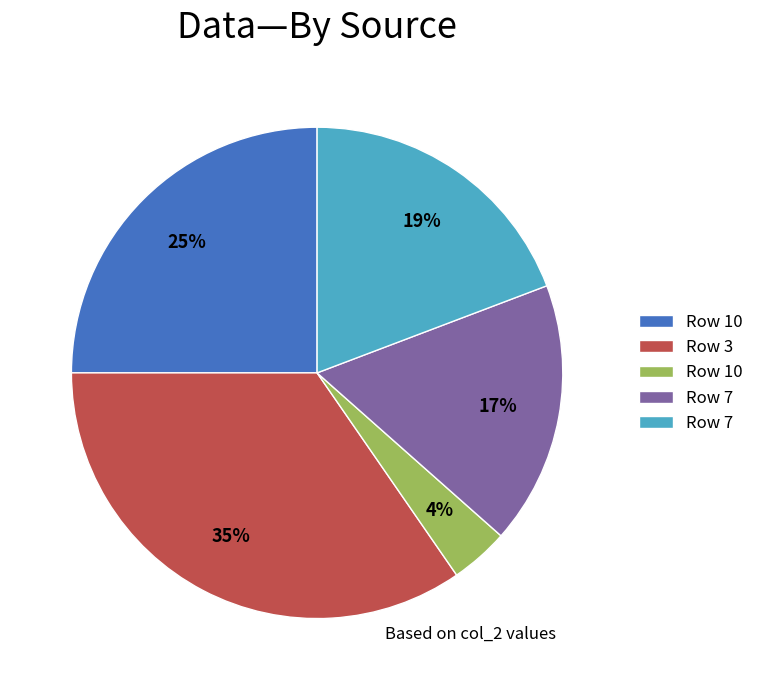

How many segments does this pie chart have?

5